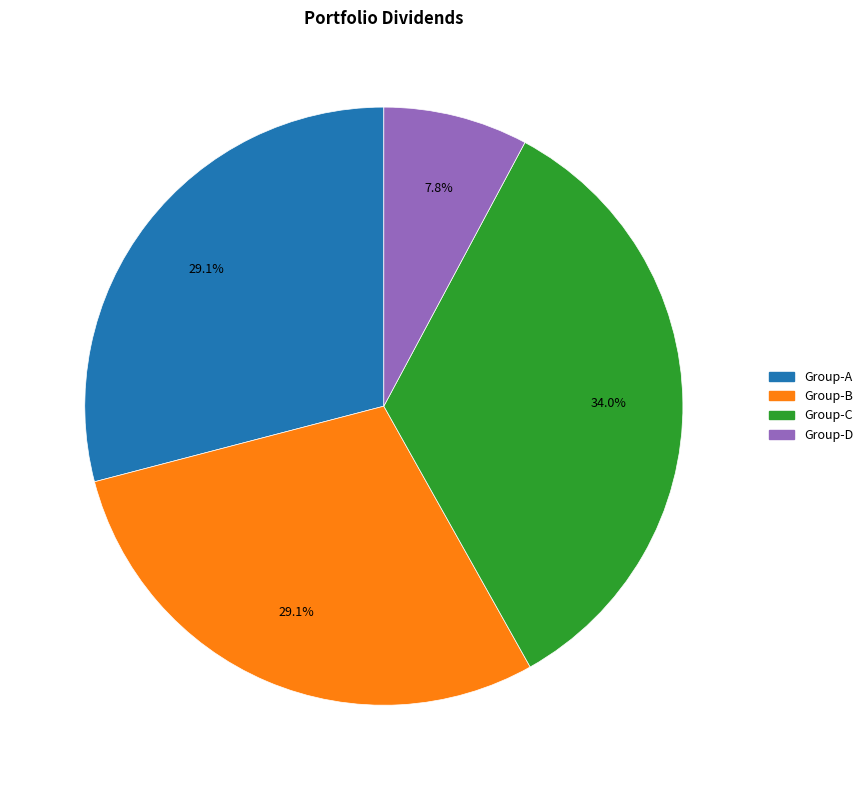

Does any single category account for the majority?

No